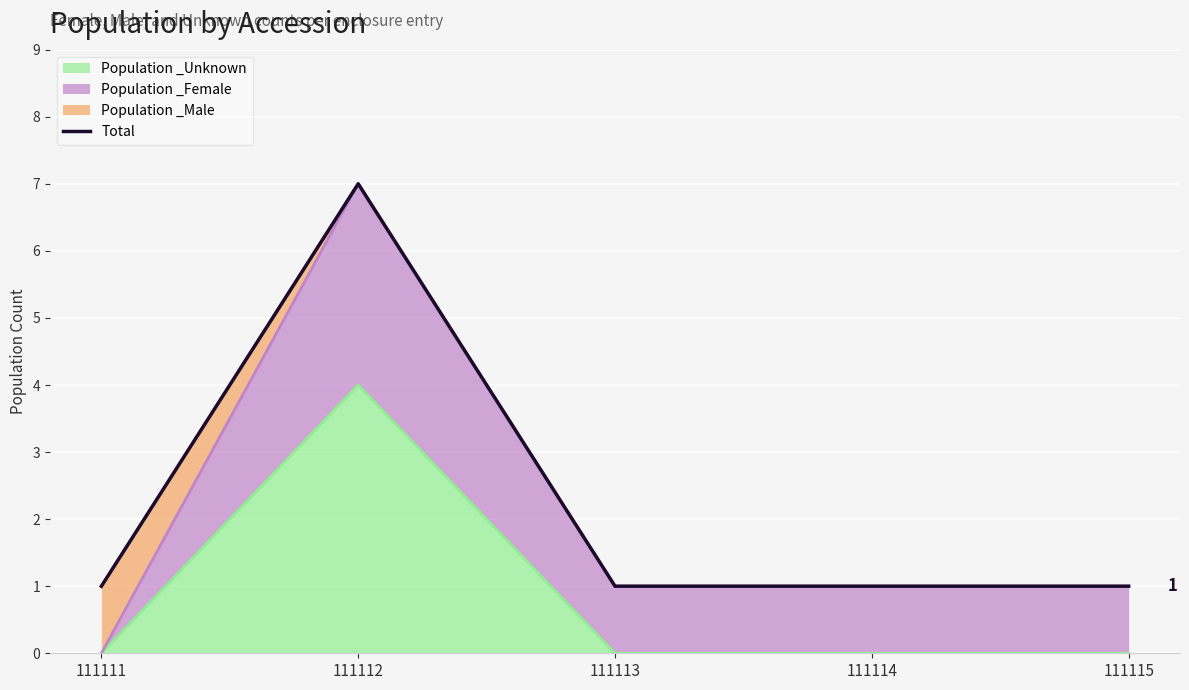

What is the average value?

2